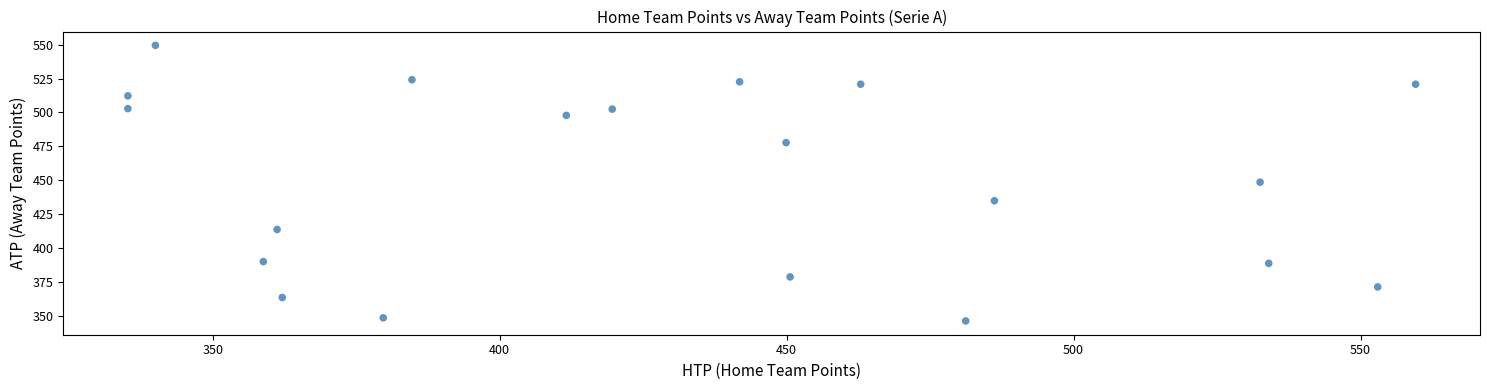

What is the range of X values (max minus min)?

224.4